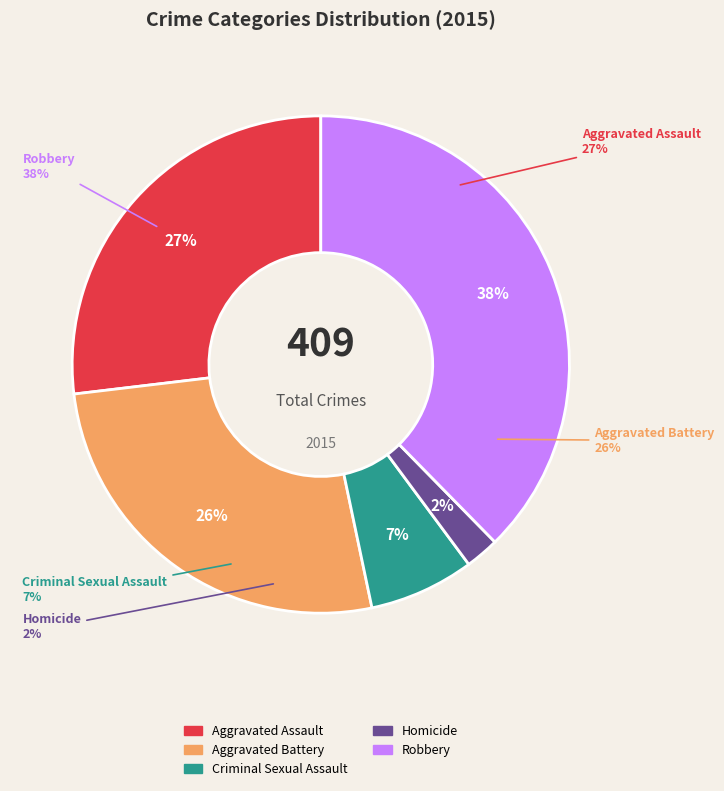

Which has a higher value, Robbery or Aggravated Assault?

Robbery